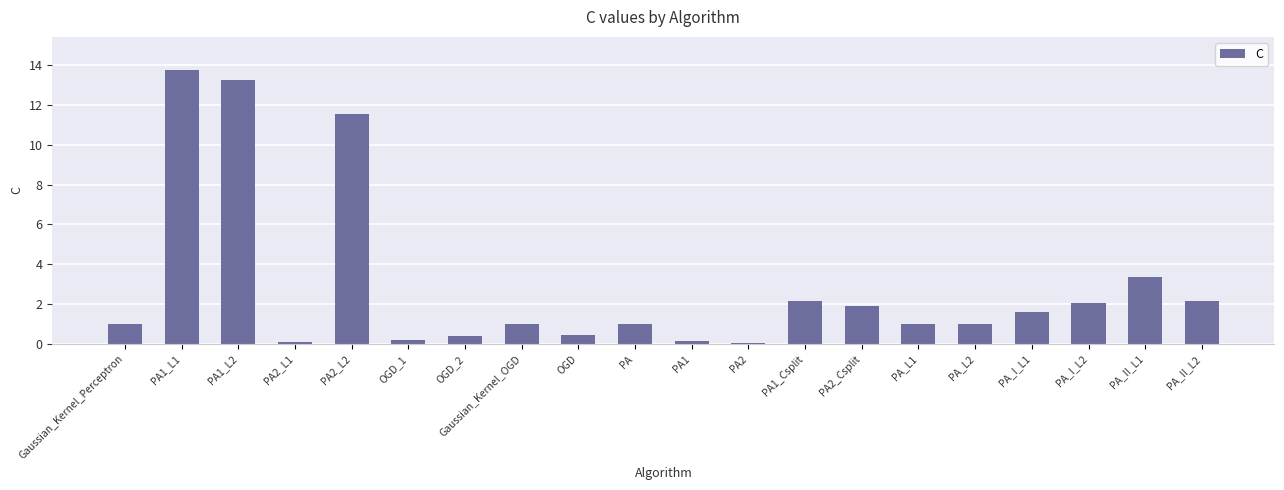

How many distinct data groups are displayed?

1